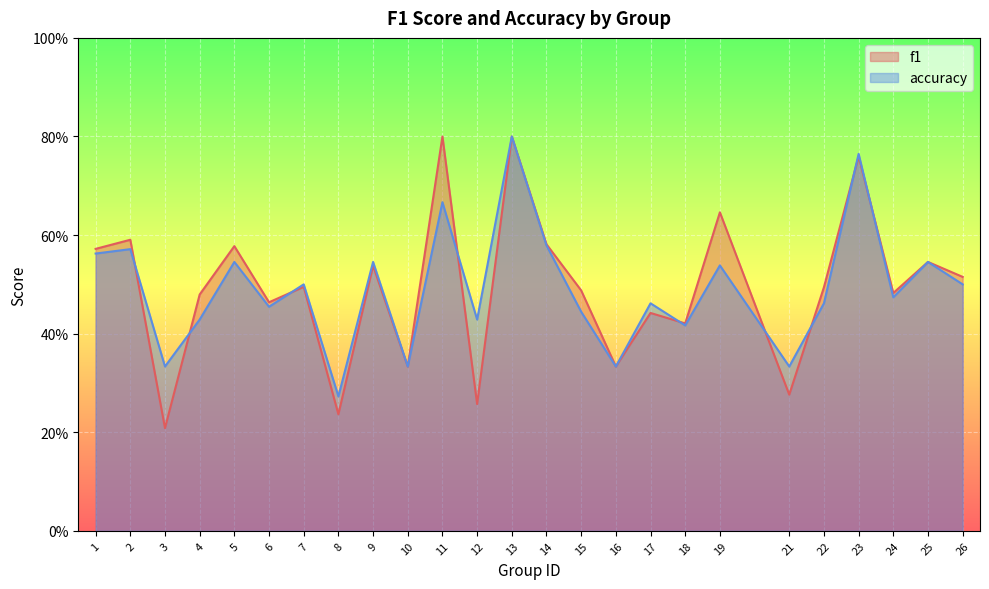

How many intersections are there between accuracy and f1?

9